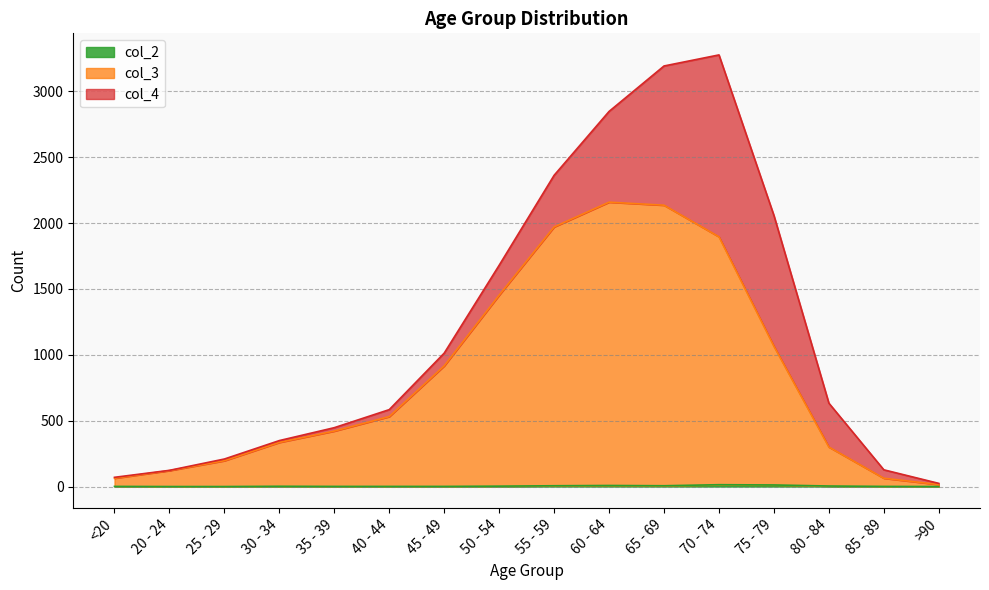

Does the chart have visible grid lines?

Yes